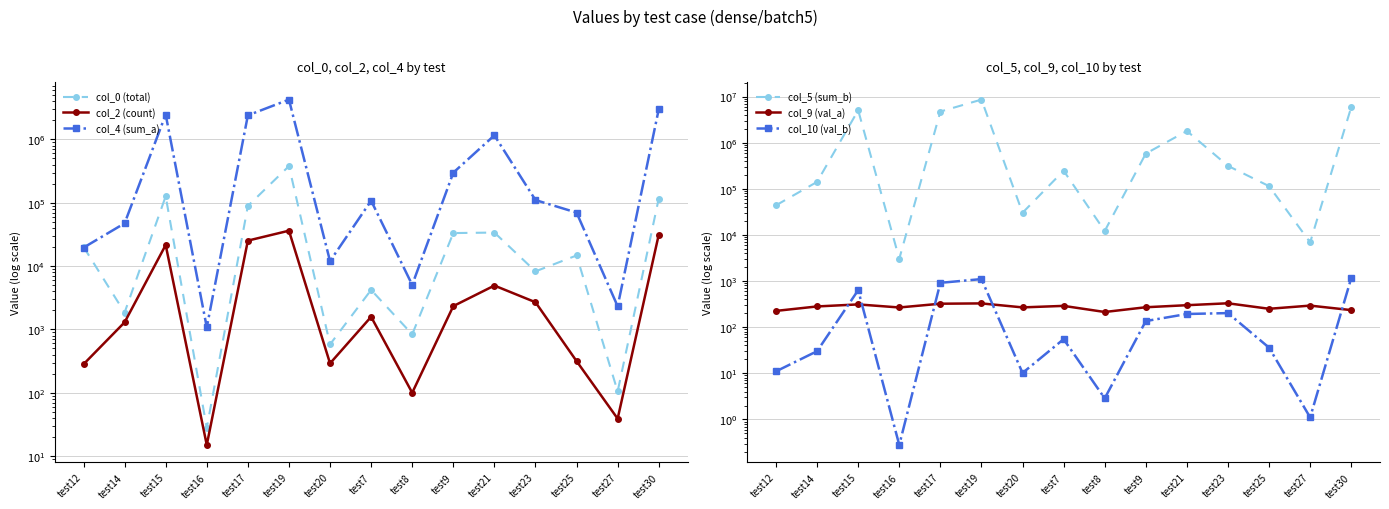

What is the difference between the maximum and second lowest values in the col_4 (sum_a) series?

4243700.0